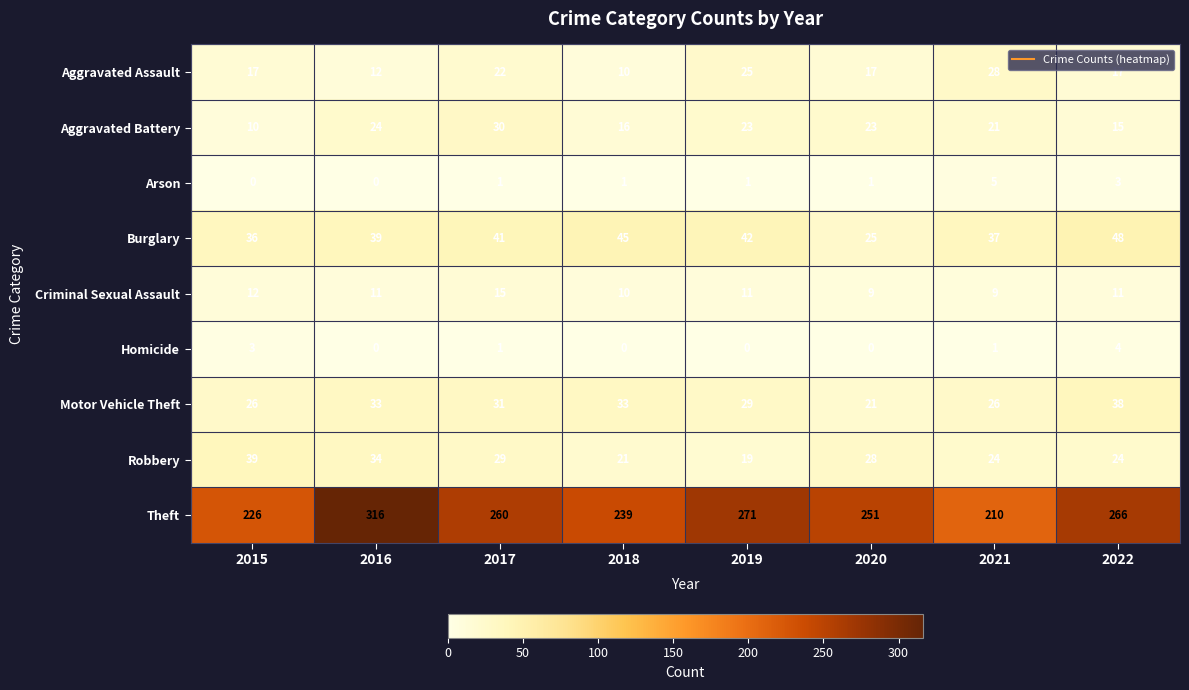

What is the difference between the second highest and second lowest values in the Aggravated Battery series?

9